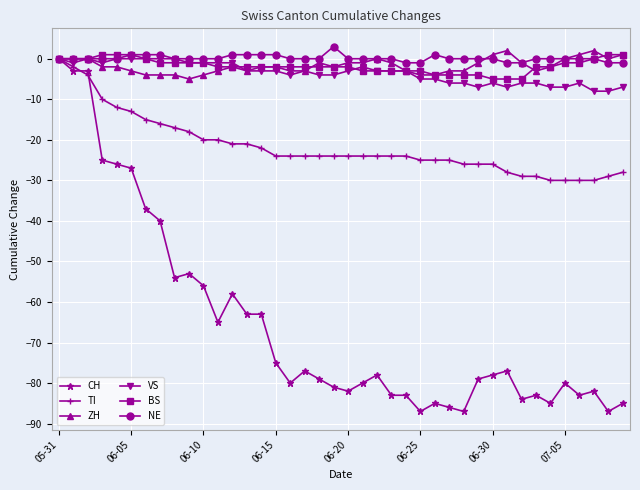

What is the lowest value of the BS series?

-5